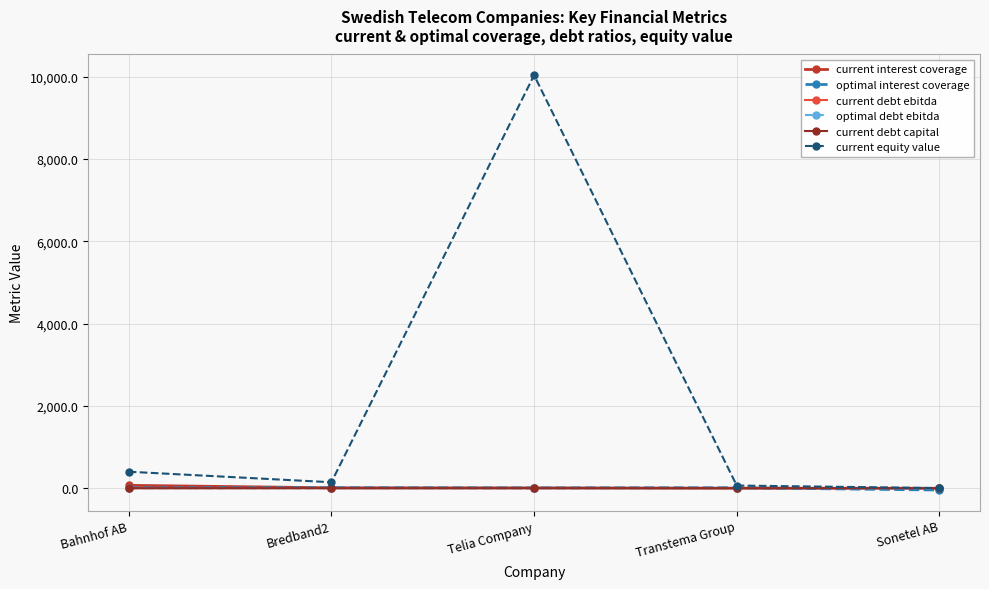

Which series has the largest range (max minus min)?

current equity value